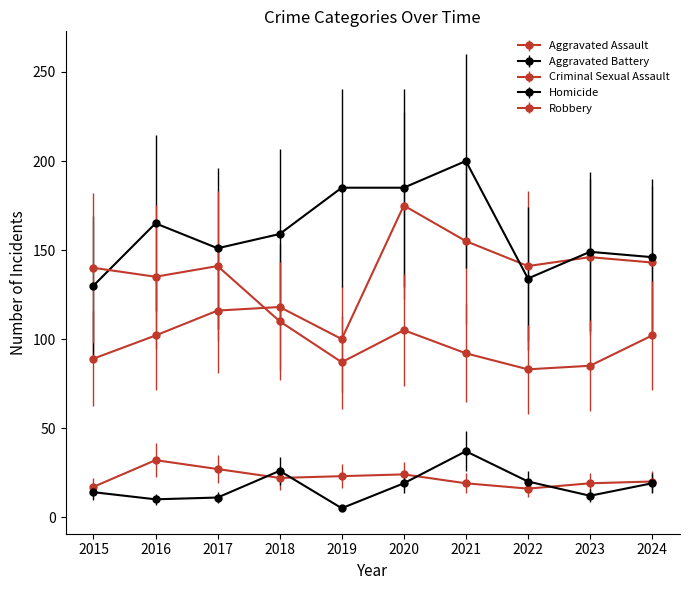

Between 2018 and 2019, which series saw the biggest shift?

Aggravated Battery